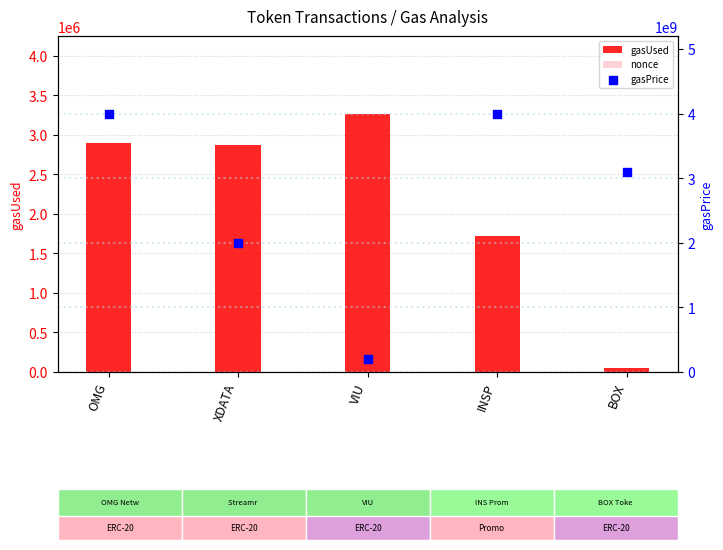

At how many categories does at least one series exceed 1771358292?

4